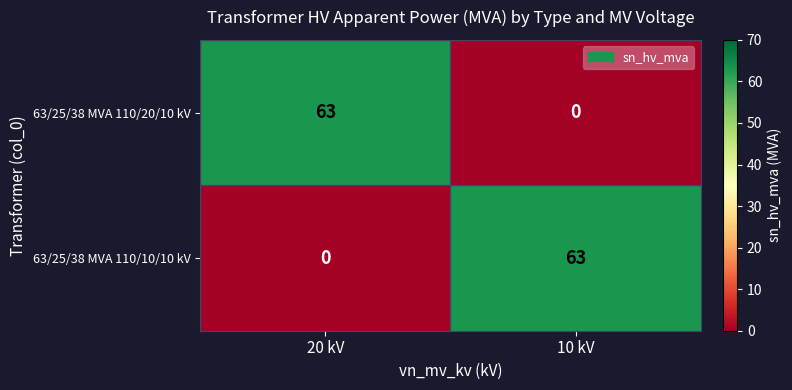

The 63/25/38 MVA 110/20/10 kV series shows 63 at 20 kV. True or false?

True